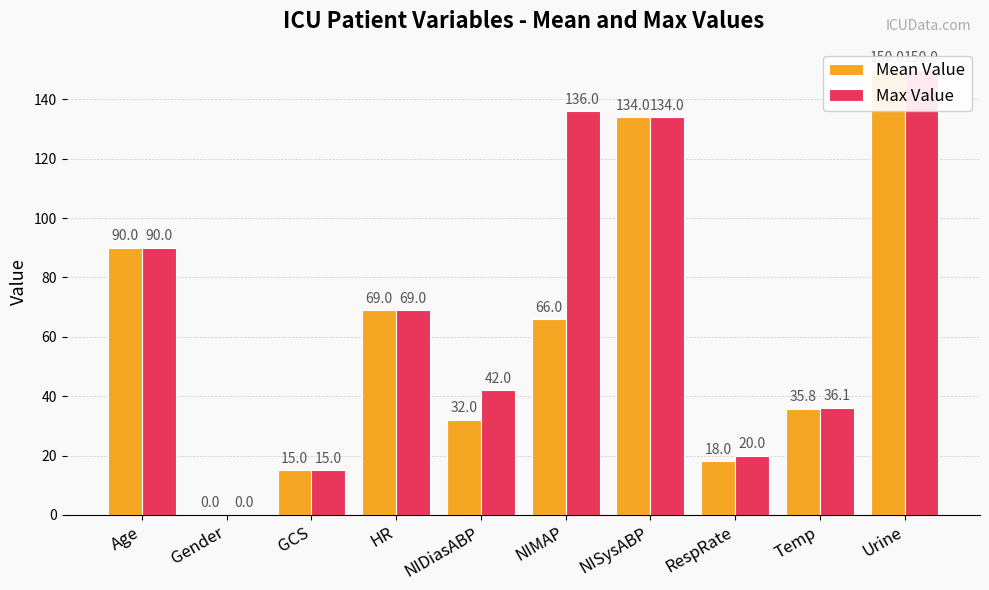

Which category has the highest value in the Mean Value series?

Urine